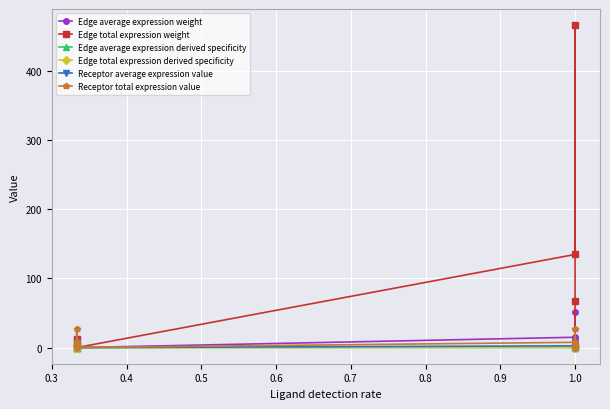

Between 0.6 and 0.3, which is larger?

0.3